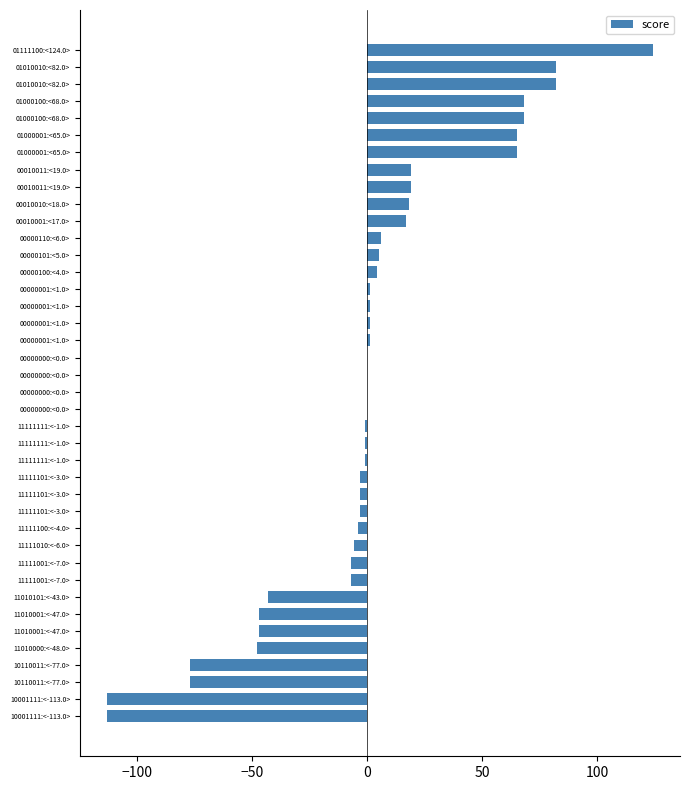

Count the number of data series in this chart.

1